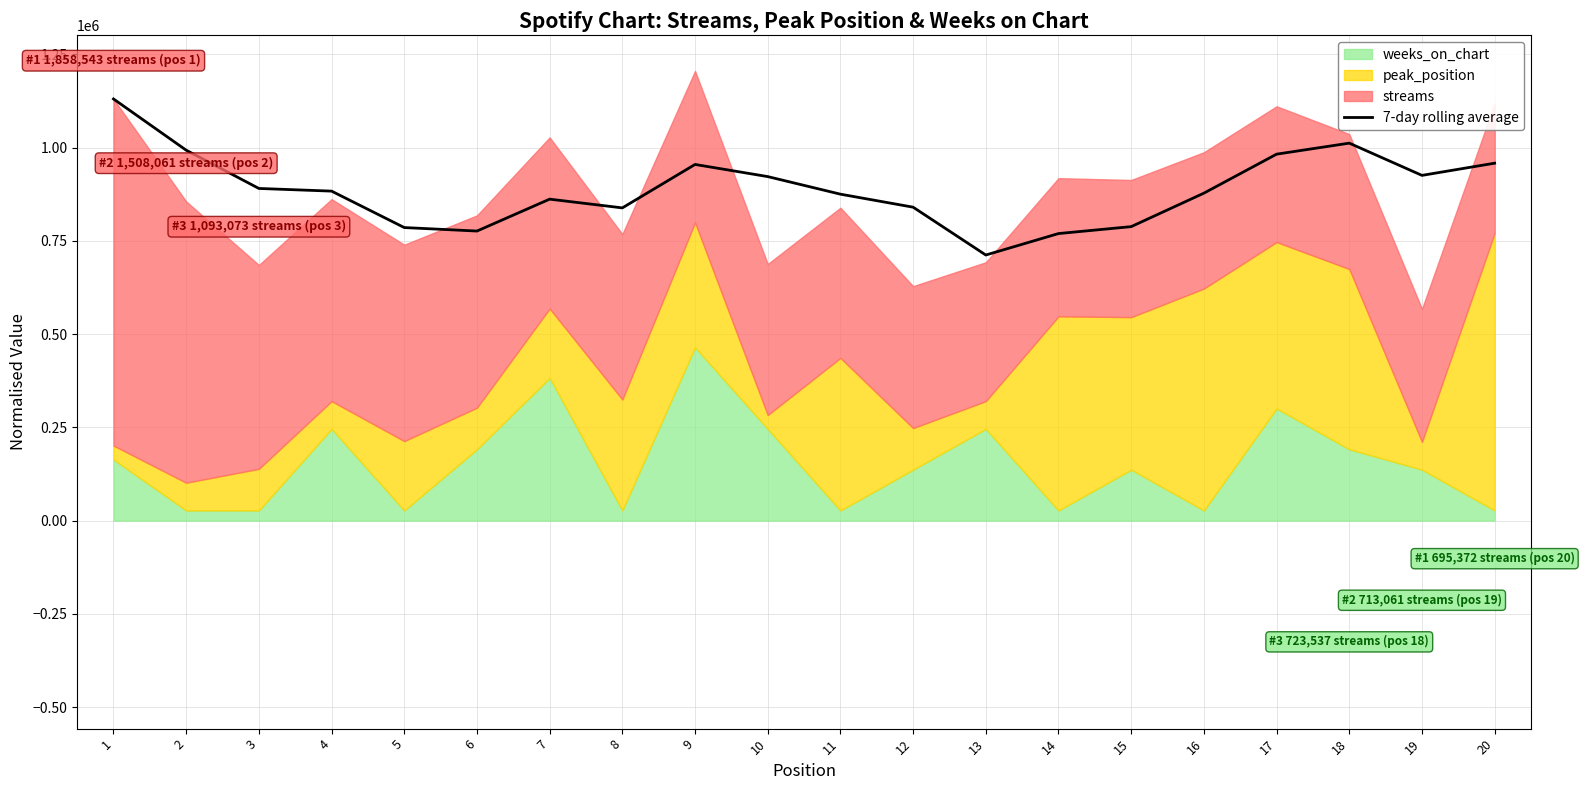

Where is the first local maximum?

7